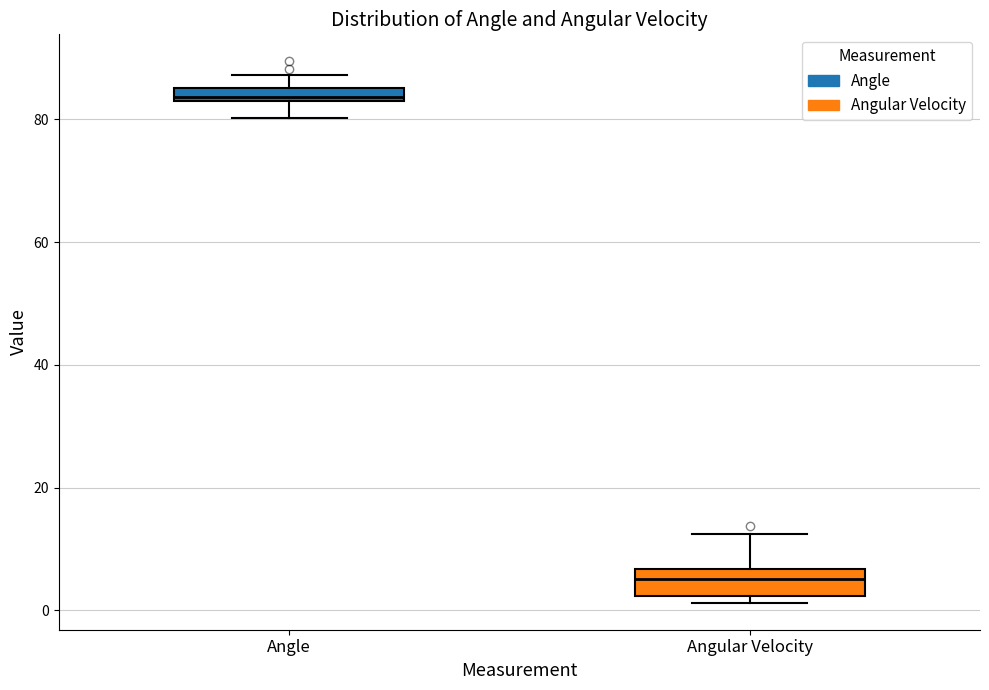

Which box has the highest median line?

Angle